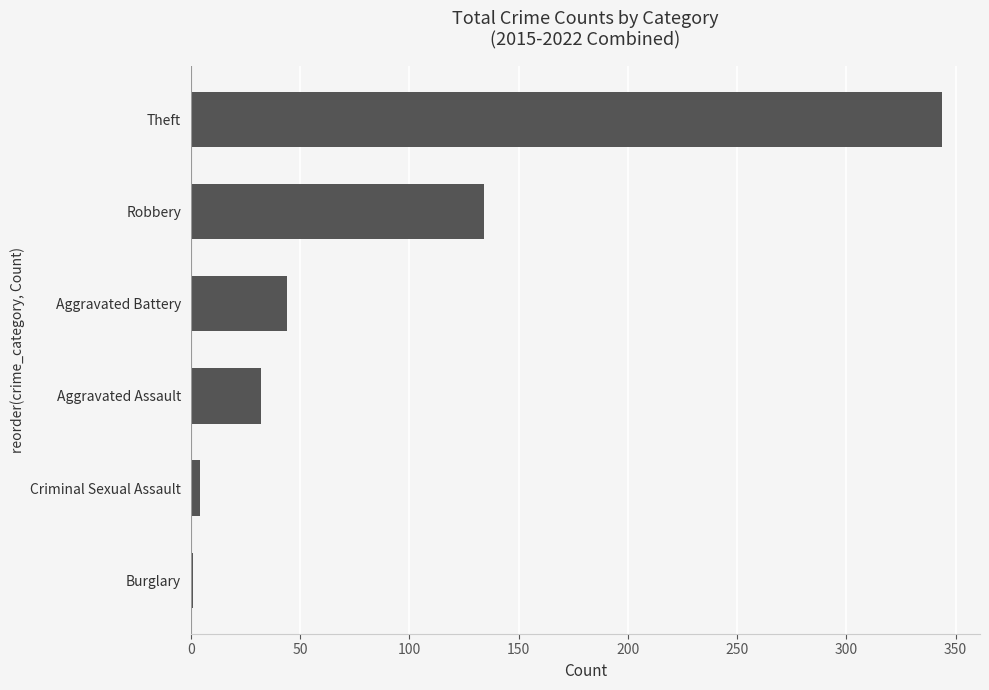

The chart shows a value of 491 at Theft. True or false?

False